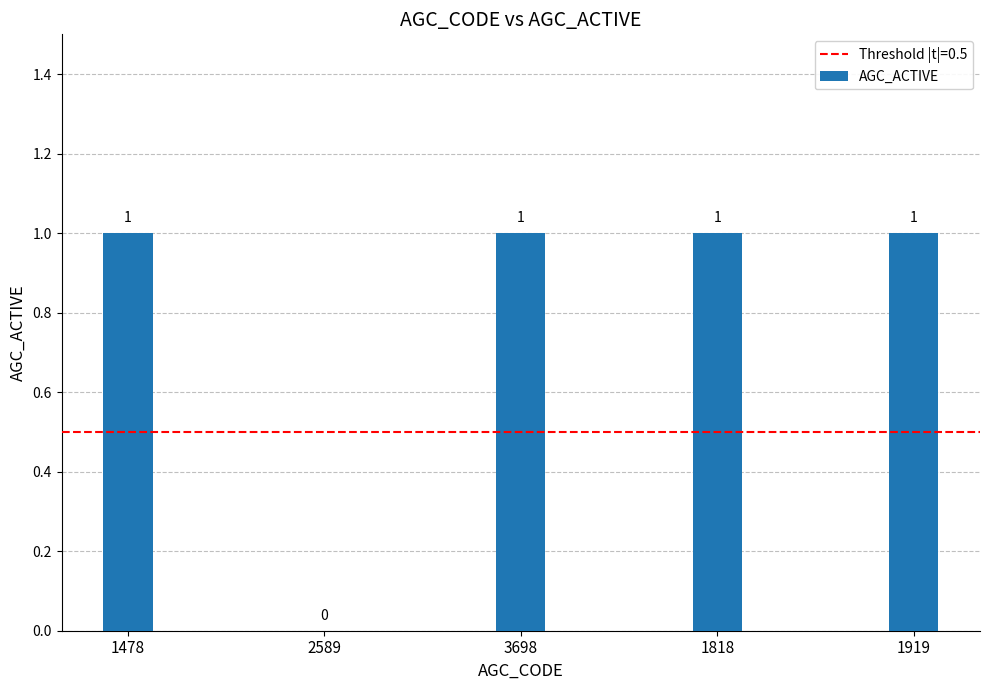

What is the change in value from 2589 to 1818?

+1